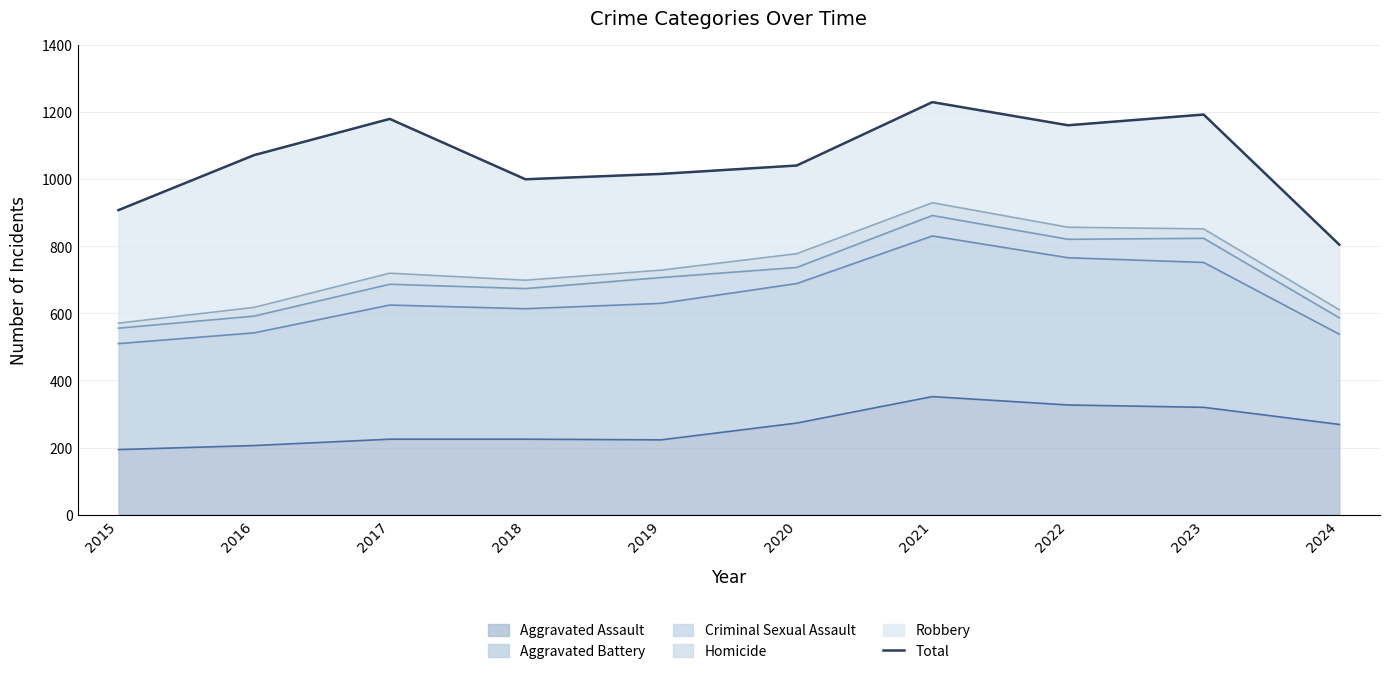

What value does the data have at 2024, to the nearest 50?

800